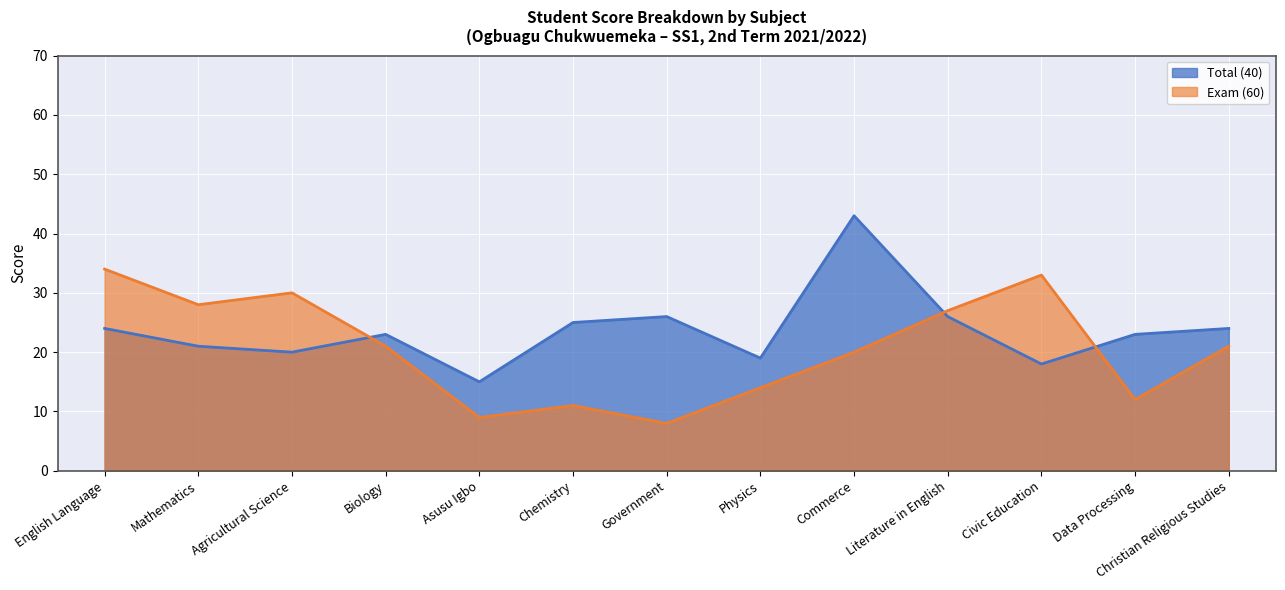

What is the minimum value for Total (40)?

15